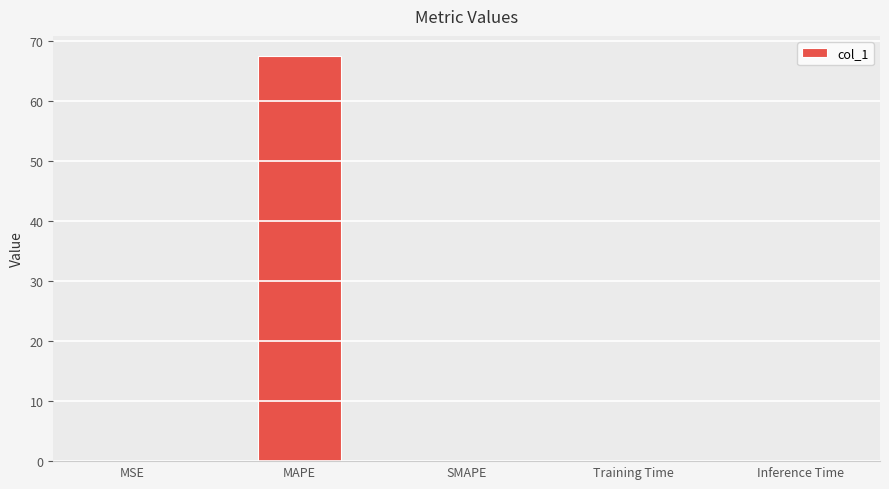

What is the maximum value shown in the chart?

67.4